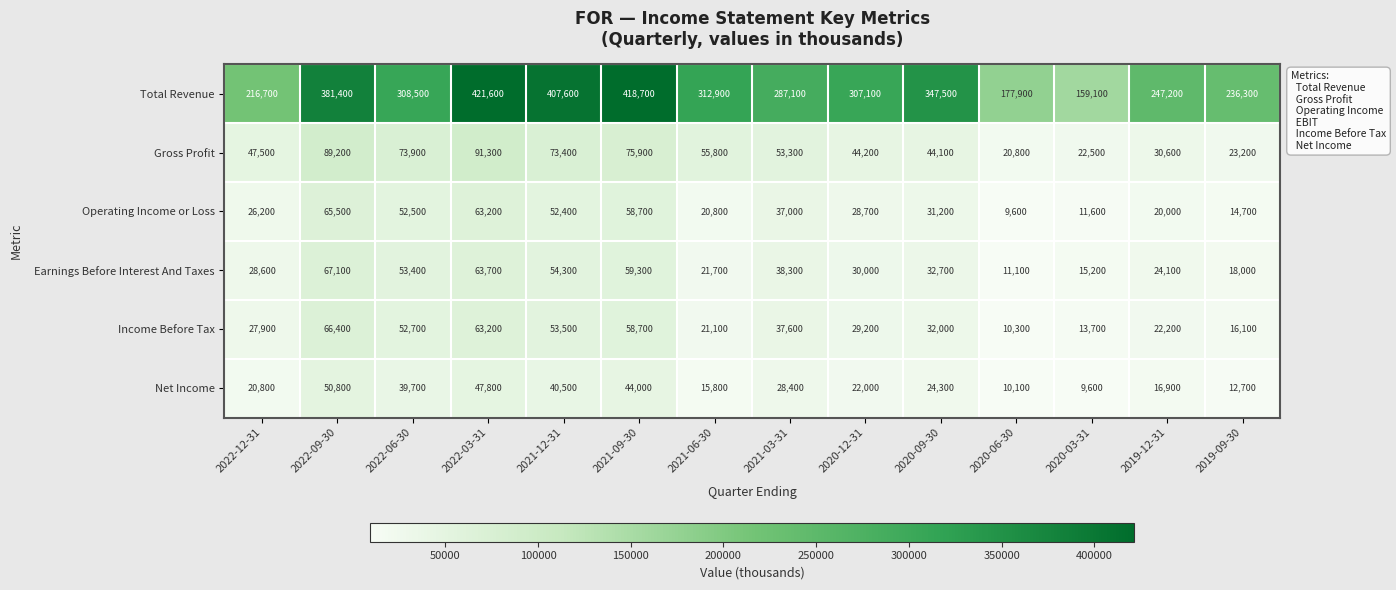

What is the sum of the Earnings Before Interest And Taxes values at 2022-09-30 and 2020-09-30?

99800